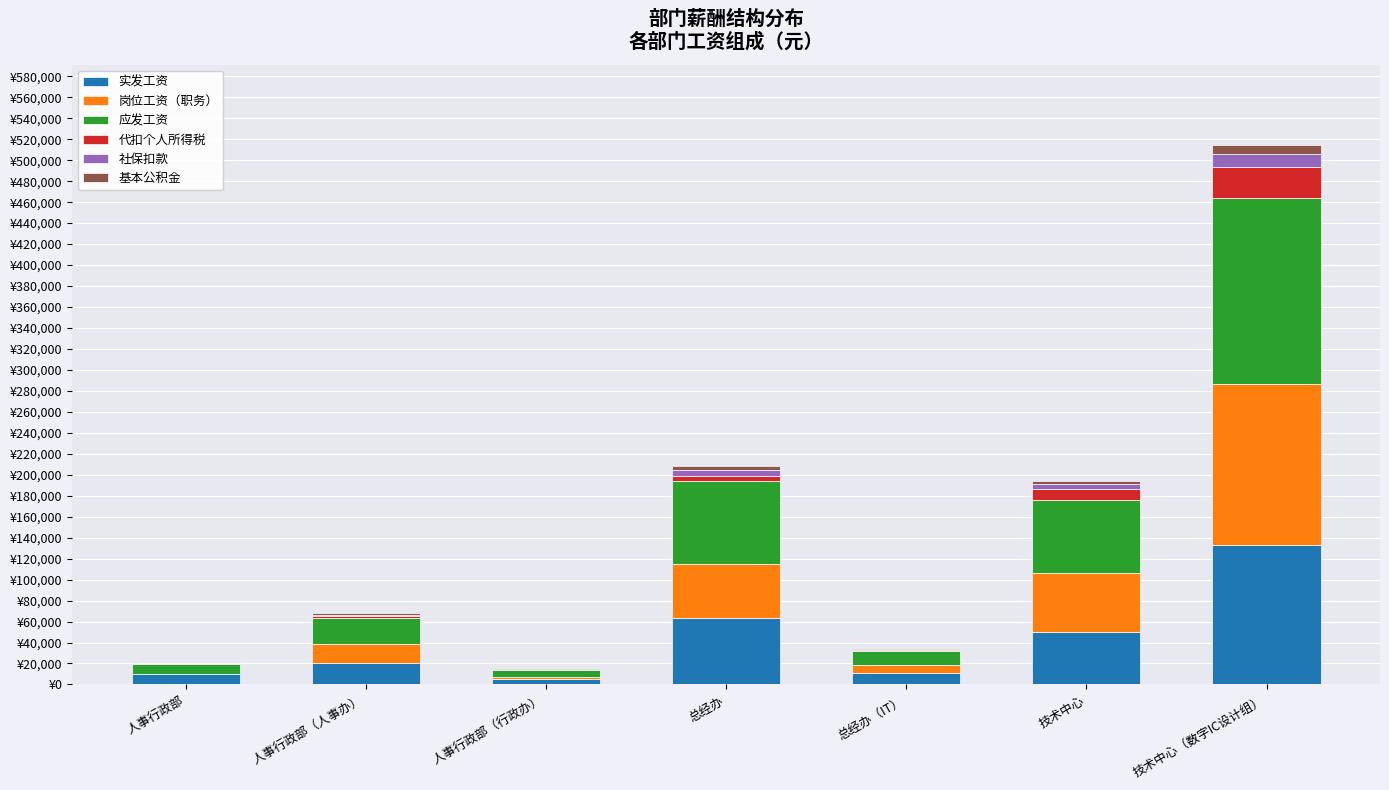

At which label does 基本公积金 first exceed 1155?

总经办